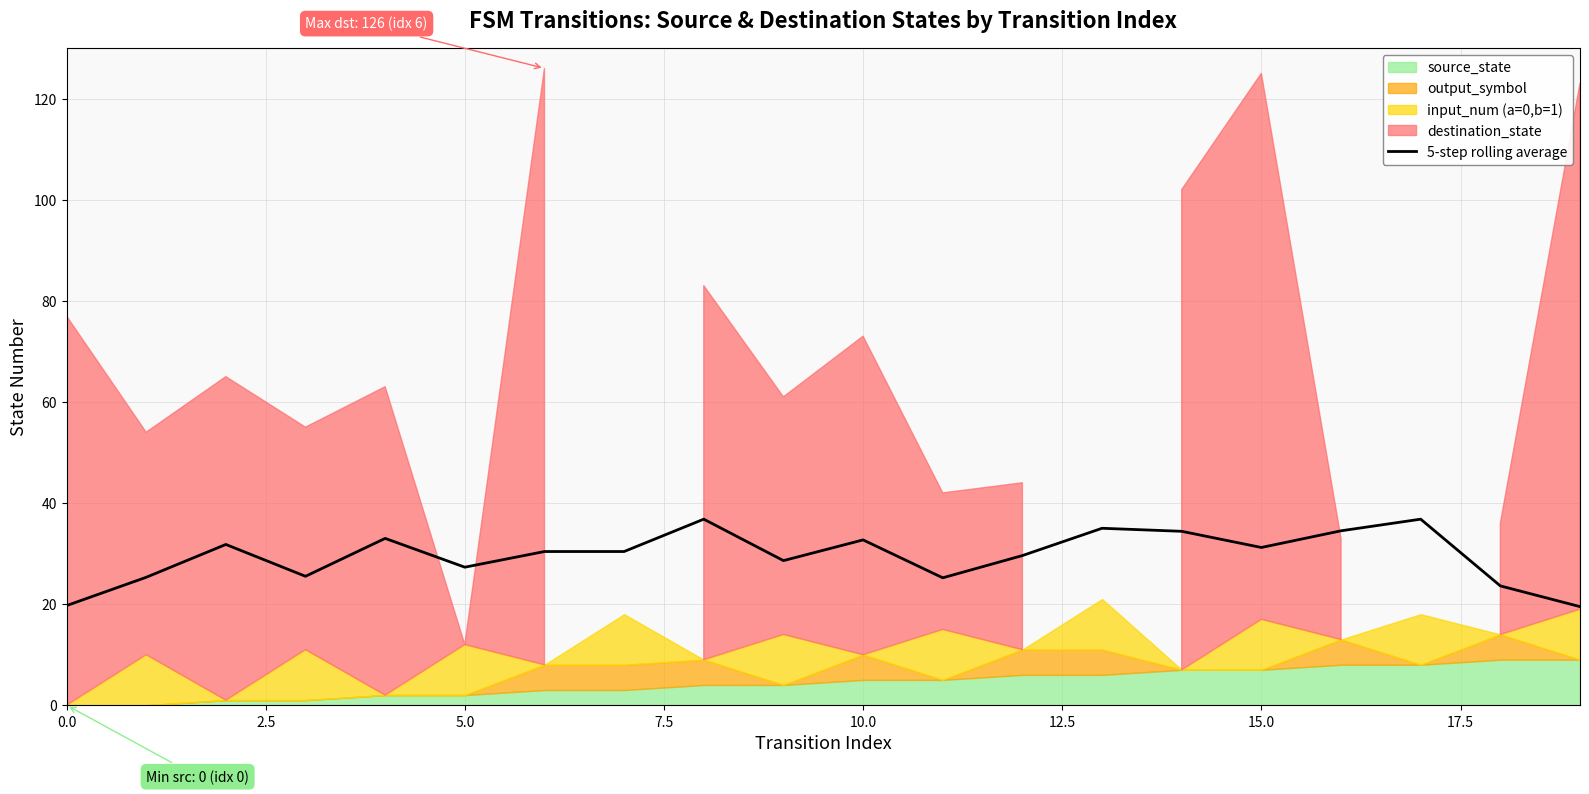

What is the highest value of the 5-step rolling average series?

36.8